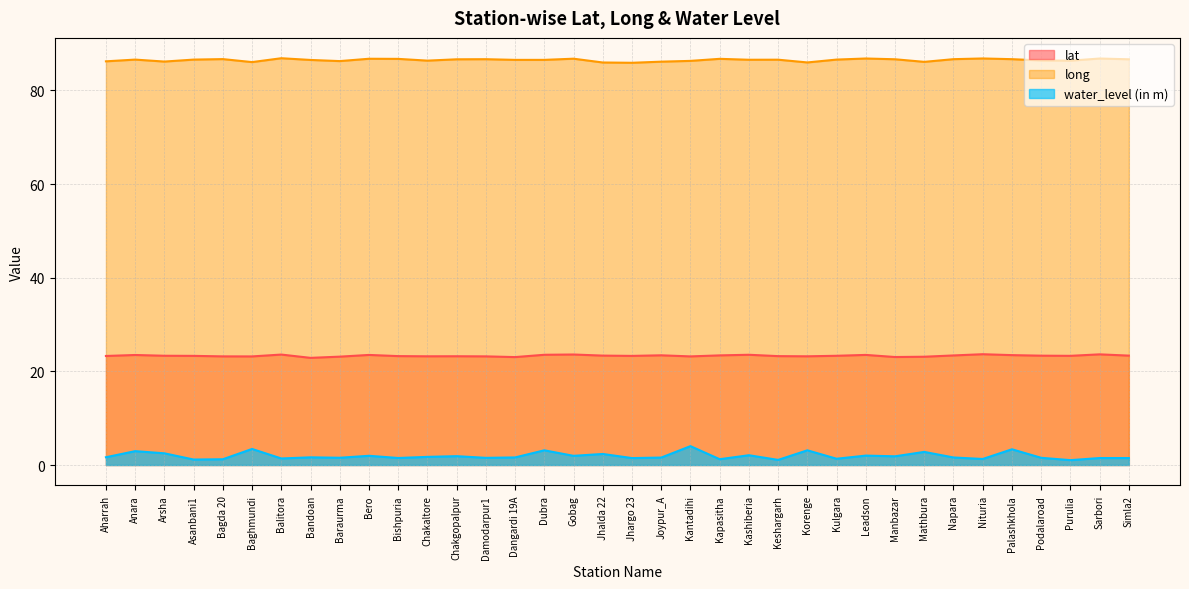

At which category does the chart reach its peak across all series?

Balitora